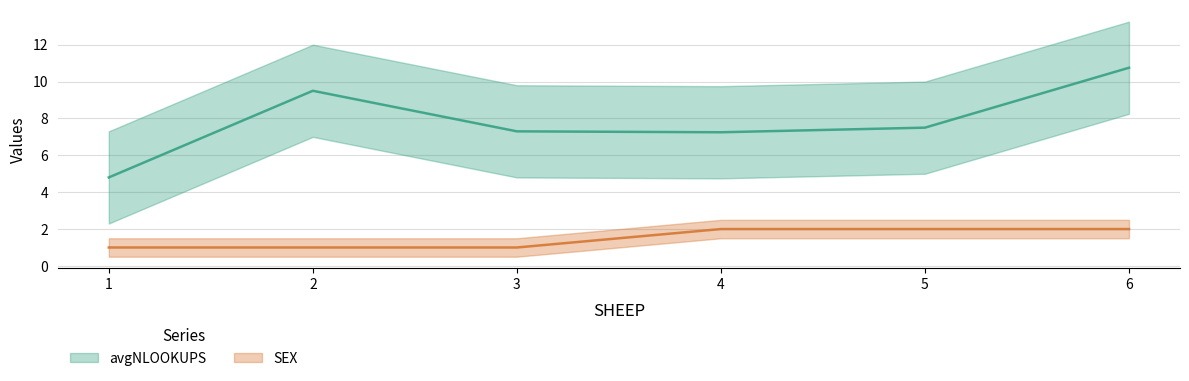

What is the sum of all SEX values?

9.0